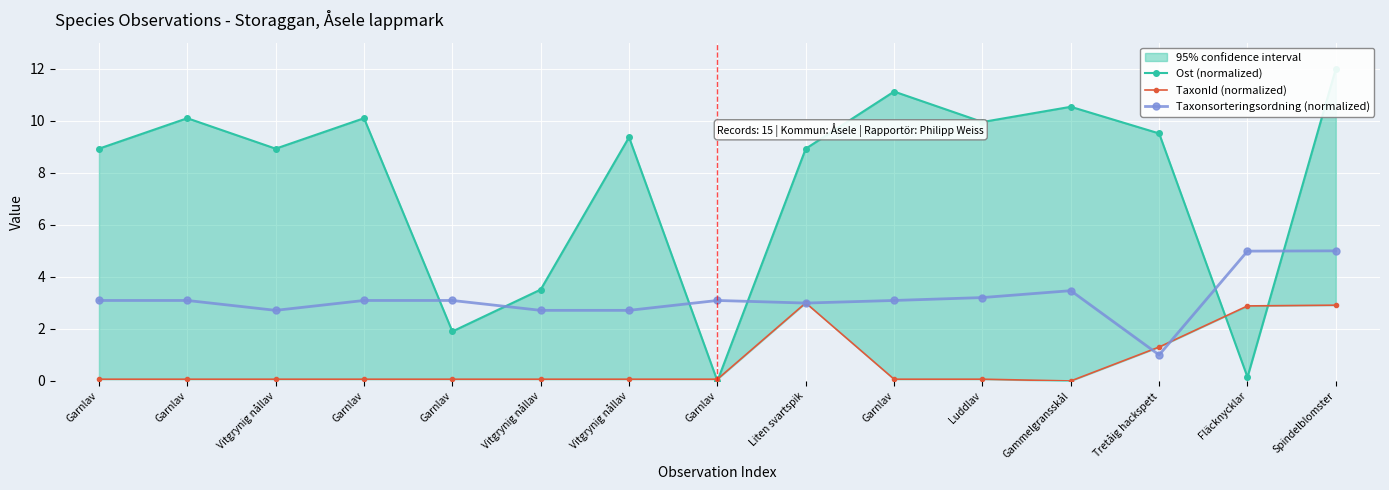

What is the spread (max minus min) of values at Garnlav?

8.9